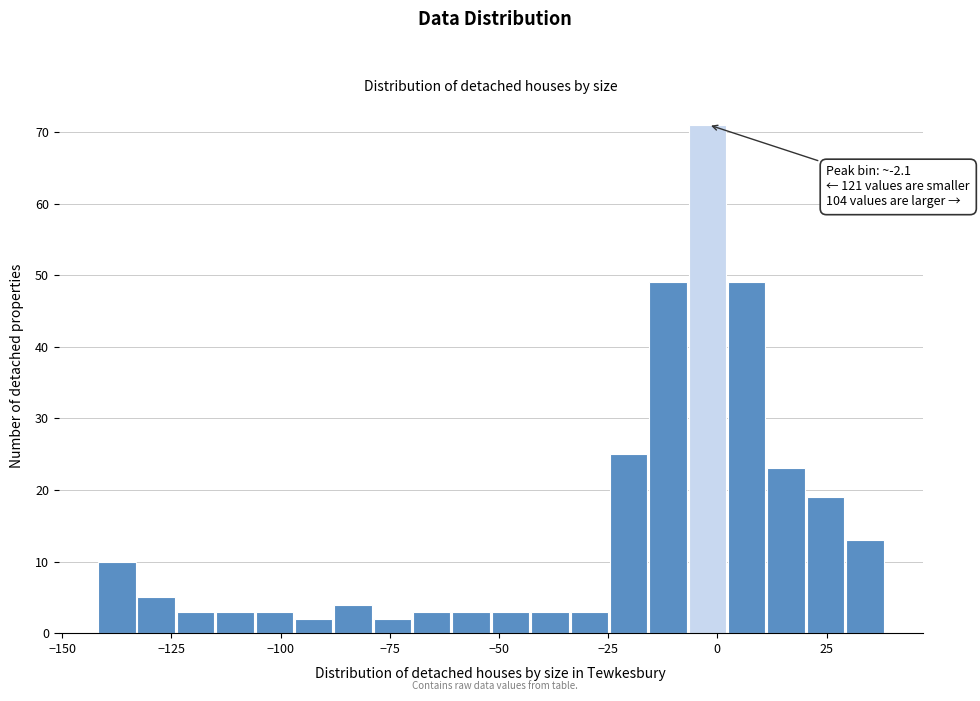

Read against the x-axis, roughly where is the centre of the tallest bar?

0